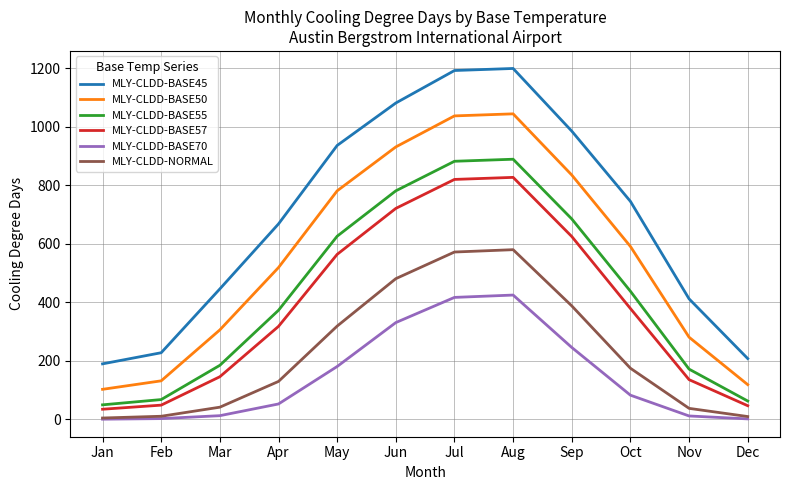

What is the approximate value of MLY-CLDD-BASE55 at Aug, to the nearest 50?

900